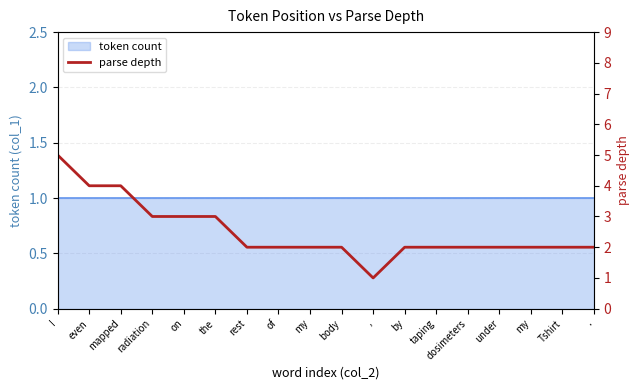

List the labels in order of value, largest first.

I, even, mapped, radiation, on, the, rest, of, my, body, by, taping, dosimeters, under, my, Tshirt, ., ,